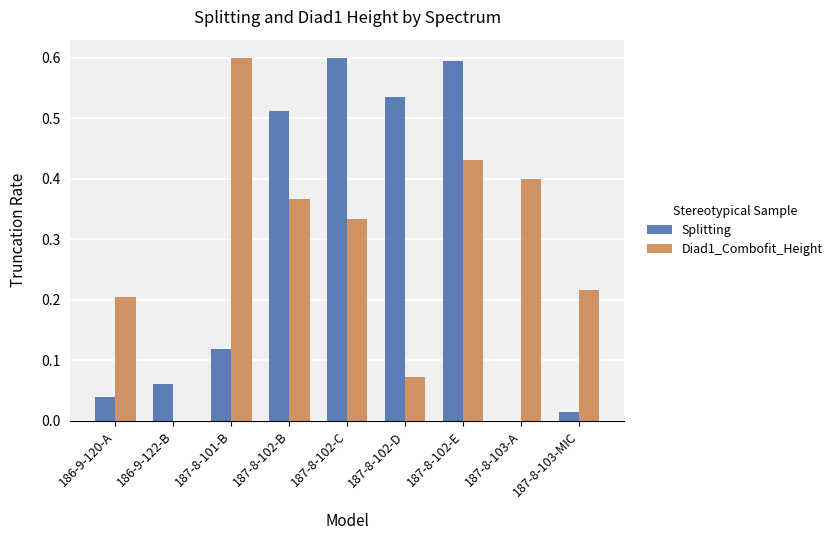

Between 187-8-102-B and 187-8-103-MIC, which series saw the biggest shift?

Splitting